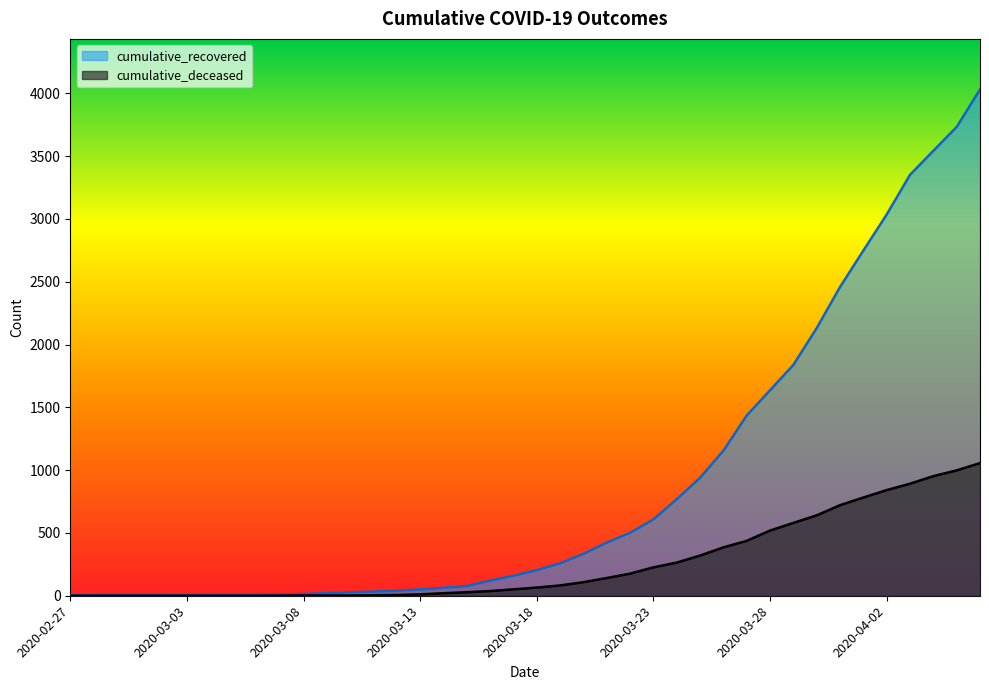

Reading left to right, list all the values displayed in this chart.

cumulative_recovered: 3	4	4	4	5	6	8	9	9	10	14	20	27	33	40	50	63	77	121	159	204	258	334	423	501	608	769	939	1155	1435	1636	1838	2131	2458	2748	3035	3351	3542	3732	4030
cumulative_deceased: 0	0	0	0	0	0	0	0	0	1	2	2	2	4	6	11	20	28	37	51	65	82	108	141	176	226	264	320	385	437	519	580	640	721	782	841	892	952	998	1056